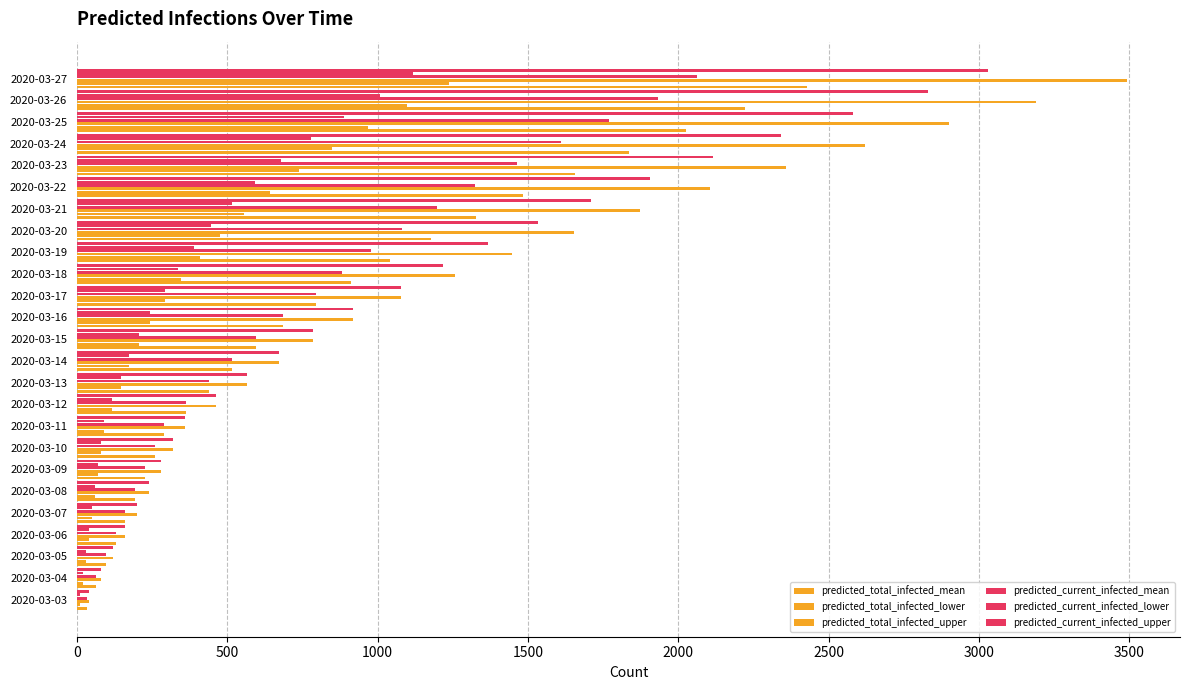

How many categories are shown in the chart?

25